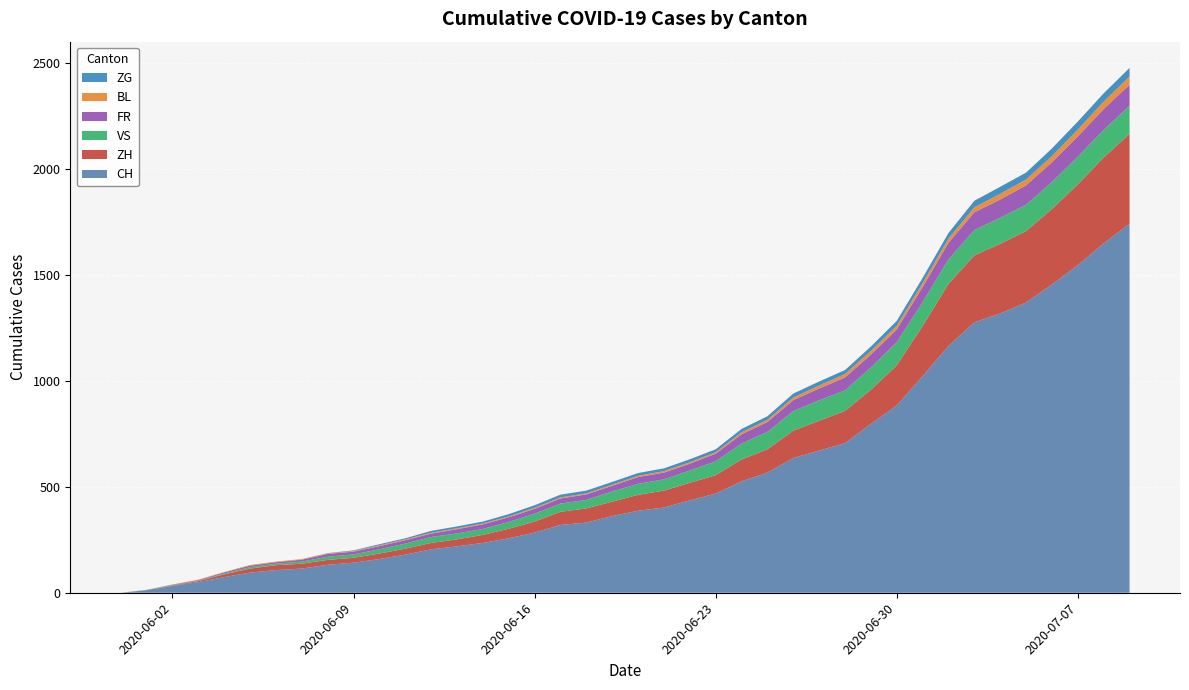

Reading left to right, extract all data points from this chart.

CH: 0	12	32	50	74	95	107	114	132	142	159	180	205	219	235	257	284	320	331	362	387	402	436	468	526	567	636	671	706	797	884	1022	1165	1276	1318	1370	1455	1546	1649	1742
ZH: 0	0	2	5	13	19	23	23	23	23	26	28	30	33	38	45	52	62	67	68	75	80	83	87	103	110	129	141	152	161	189	237	293	316	329	337	356	382	405	424
VS: 0	1	2	2	4	7	7	10	15	16	20	24	28	28	28	32	37	39	40	48	52	53	58	65	75	82	92	96	97	105	109	112	115	120	122	124	127	130	130	132
FR: 0	0	2	3	5	7	7	9	13	13	15	16	16	20	22	22	23	24	26	27	32	32	32	36	44	47	52	56	61	61	61	72	79	84	87	92	94	96	99	100
BL: 0	1	1	2	2	3	3	3	3	3	4	4	4	4	4	4	5	5	5	5	6	7	7	7	9	10	12	14	16	17	17	18	19	23	27	27	29	32	35	38
ZG: 0	0	0	0	0	0	0	0	1	3	5	5	9	9	9	11	12	13	13	13	13	13	14	14	16	17	19	19	19	21	23	25	27	31	33	33	36	38	39	41